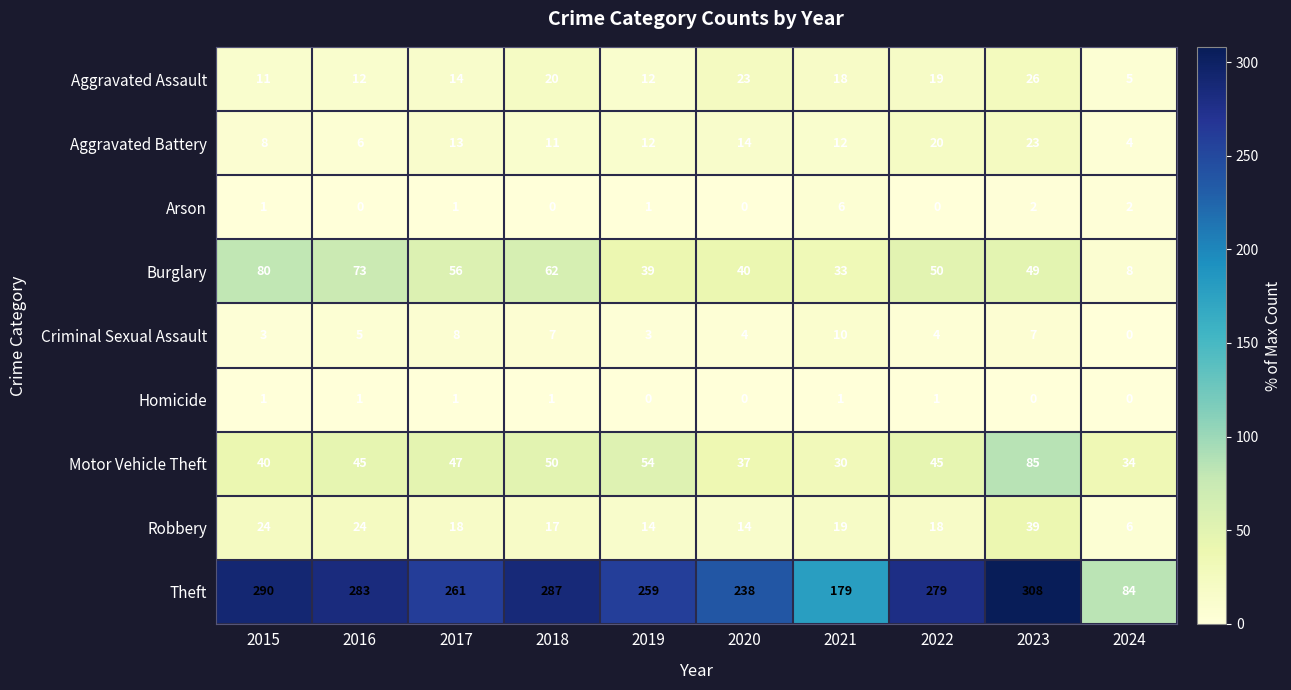

Read the Robbery value at 2019.

14